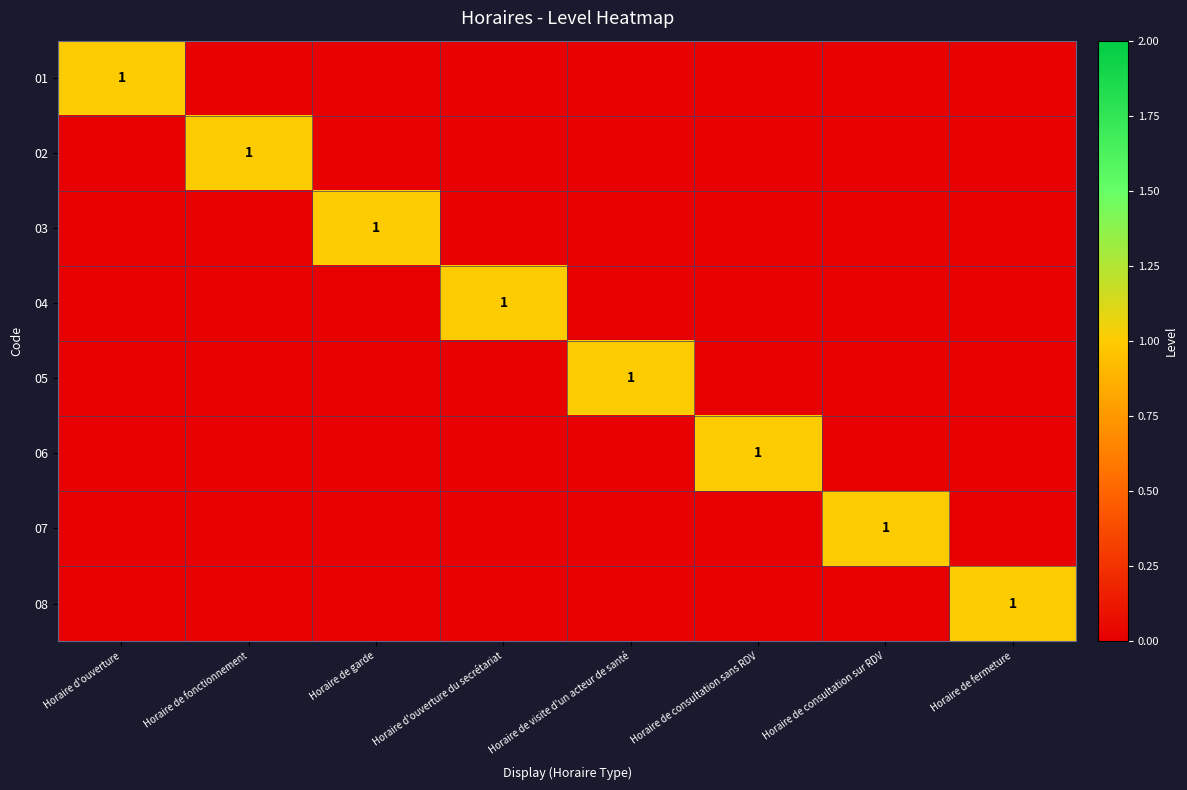

True or false: 08 has a value of 0 at Horaire de fermeture.

False